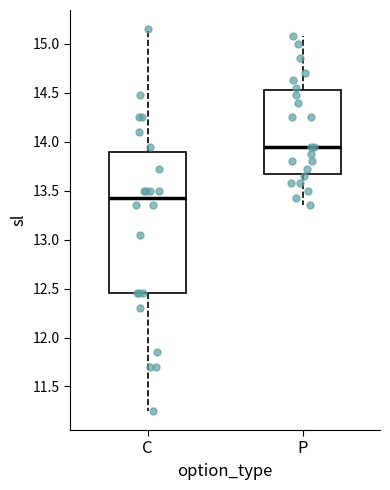

Which box is the tallest, from its lower edge to its upper edge?

C